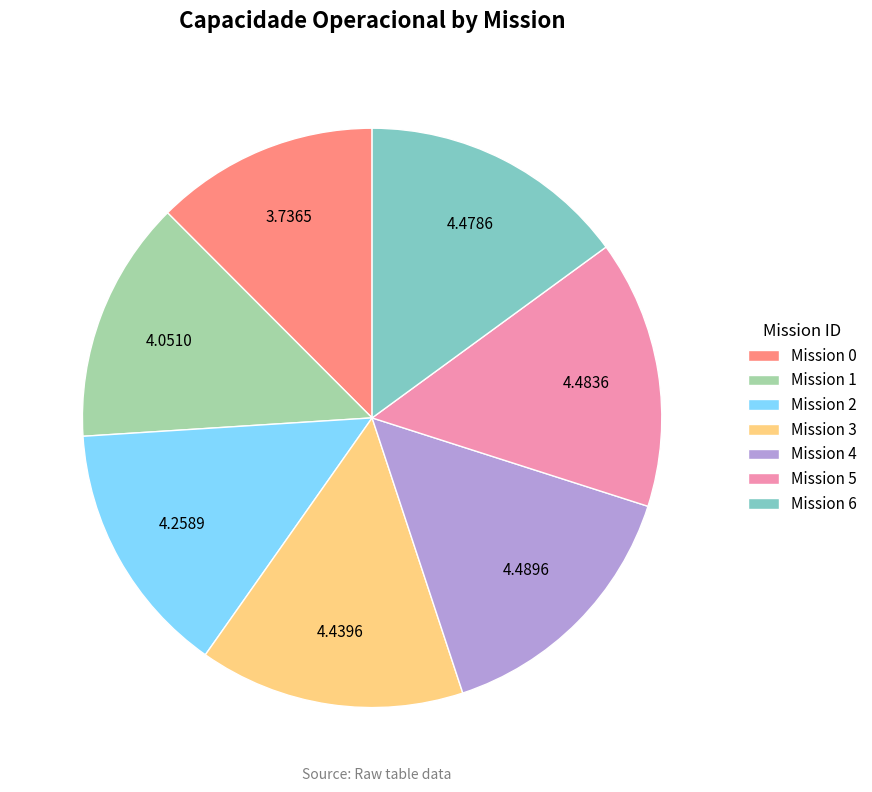

Does any single category account for the majority?

No